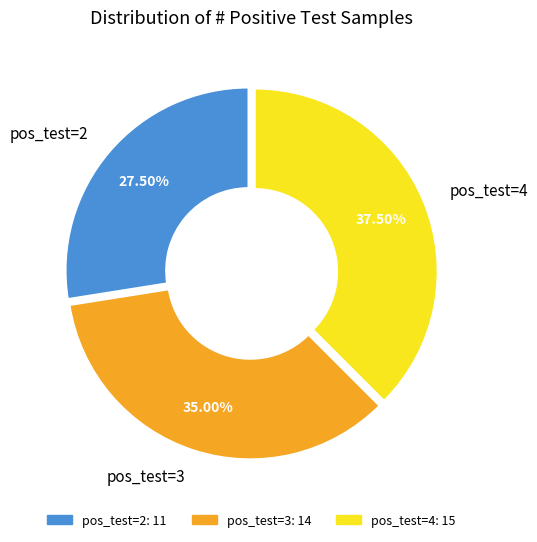

What is the largest slice in the pie chart?

pos_test=4